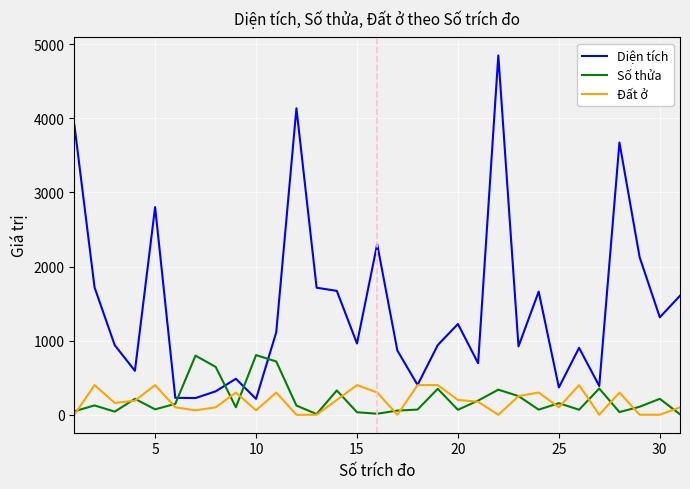

How many lines are shown in the chart?

3